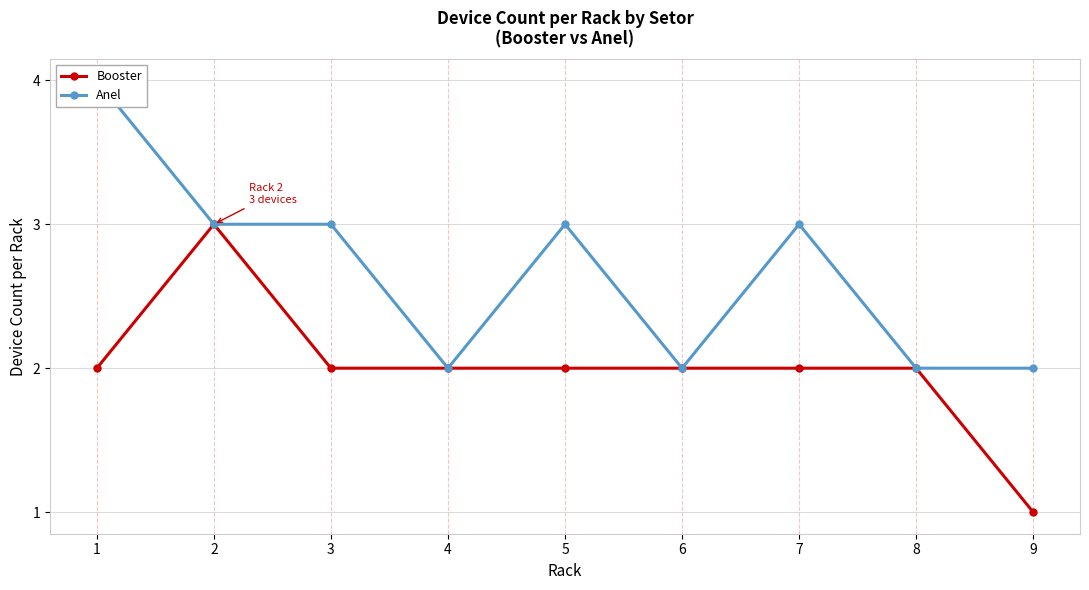

True or false: Booster and Anel cross at least once.

False